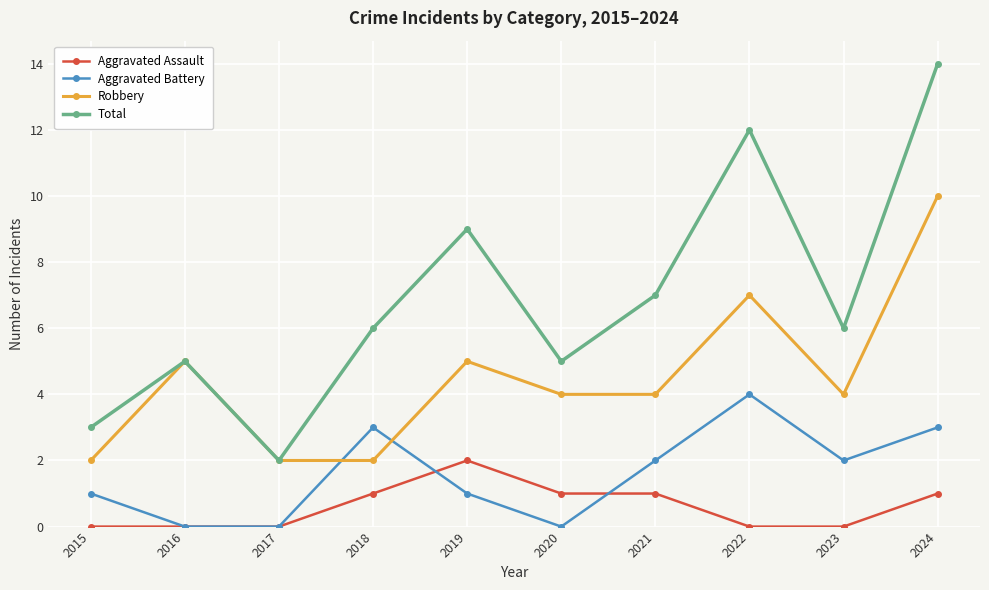

What is the approximate value of Total at 2019, to the nearest 5?

10